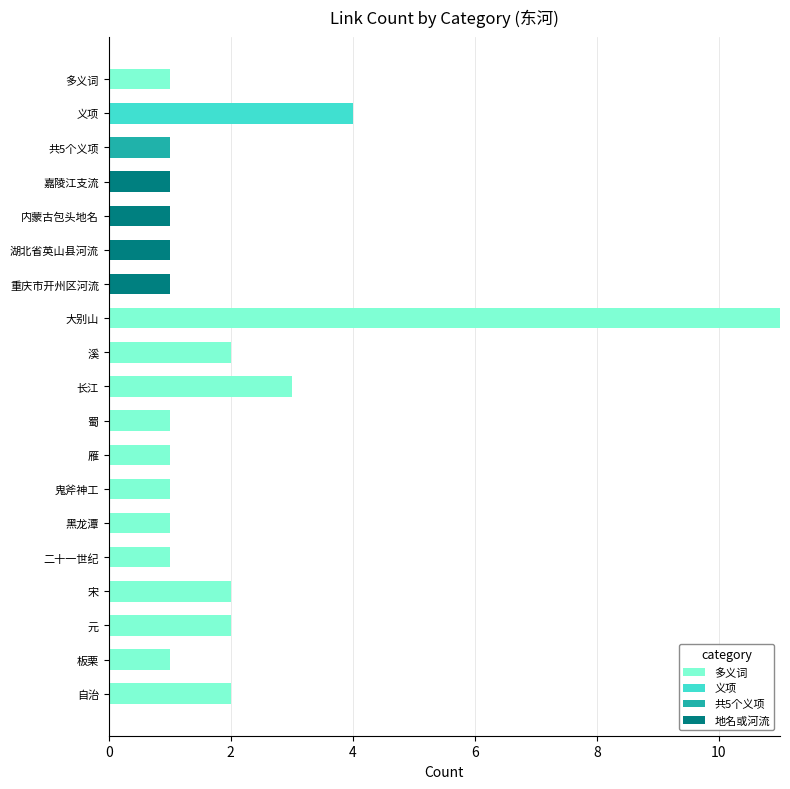

Is it true that 多义词 equals 17 at 大别山?

False